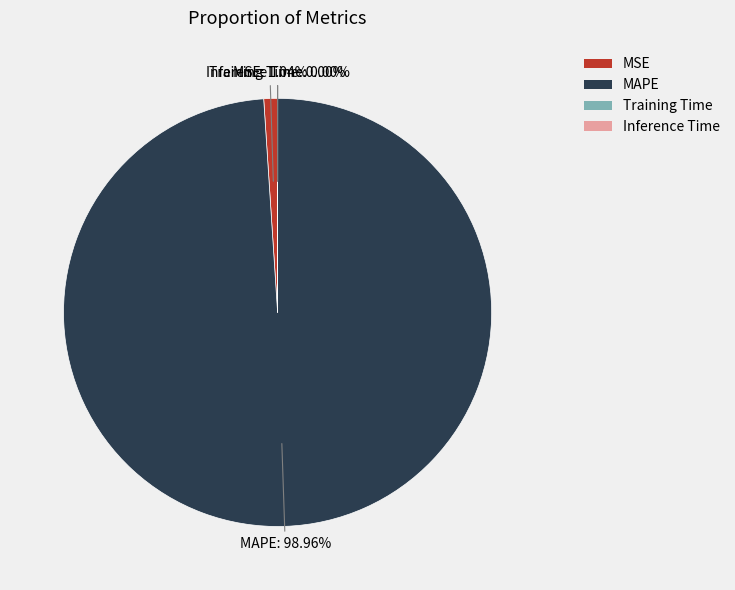

What is the largest slice in the pie chart?

MAPE